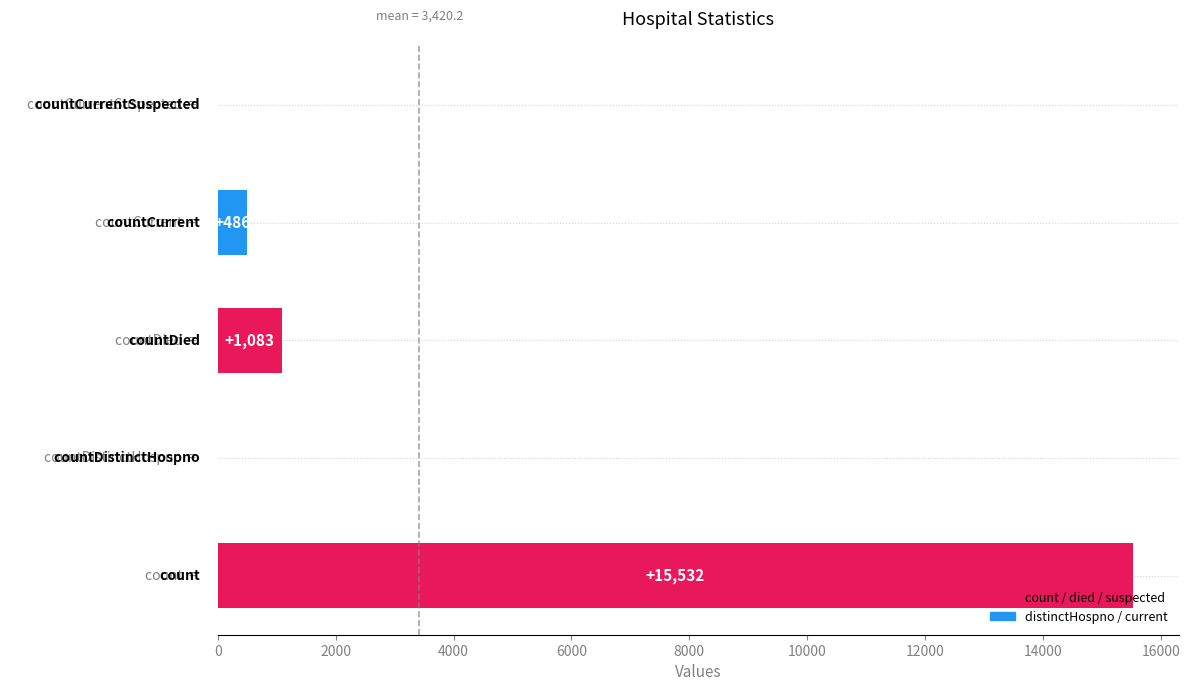

How many positive values are there?

3